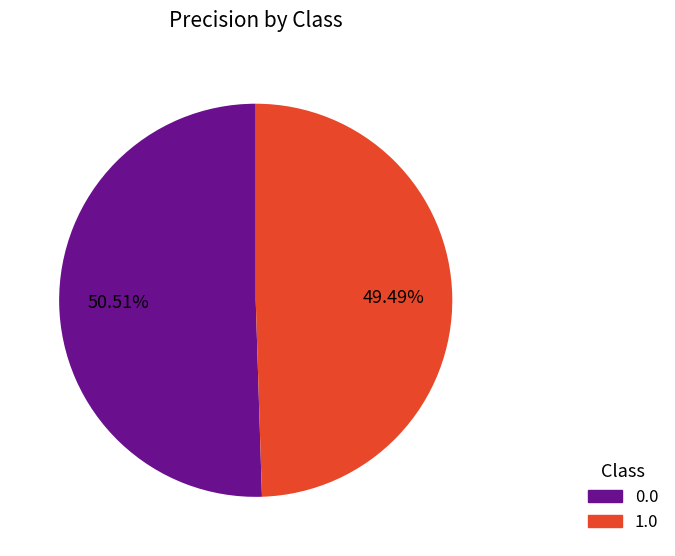

True or false: 1.0 accounts for 49% of the total.

True